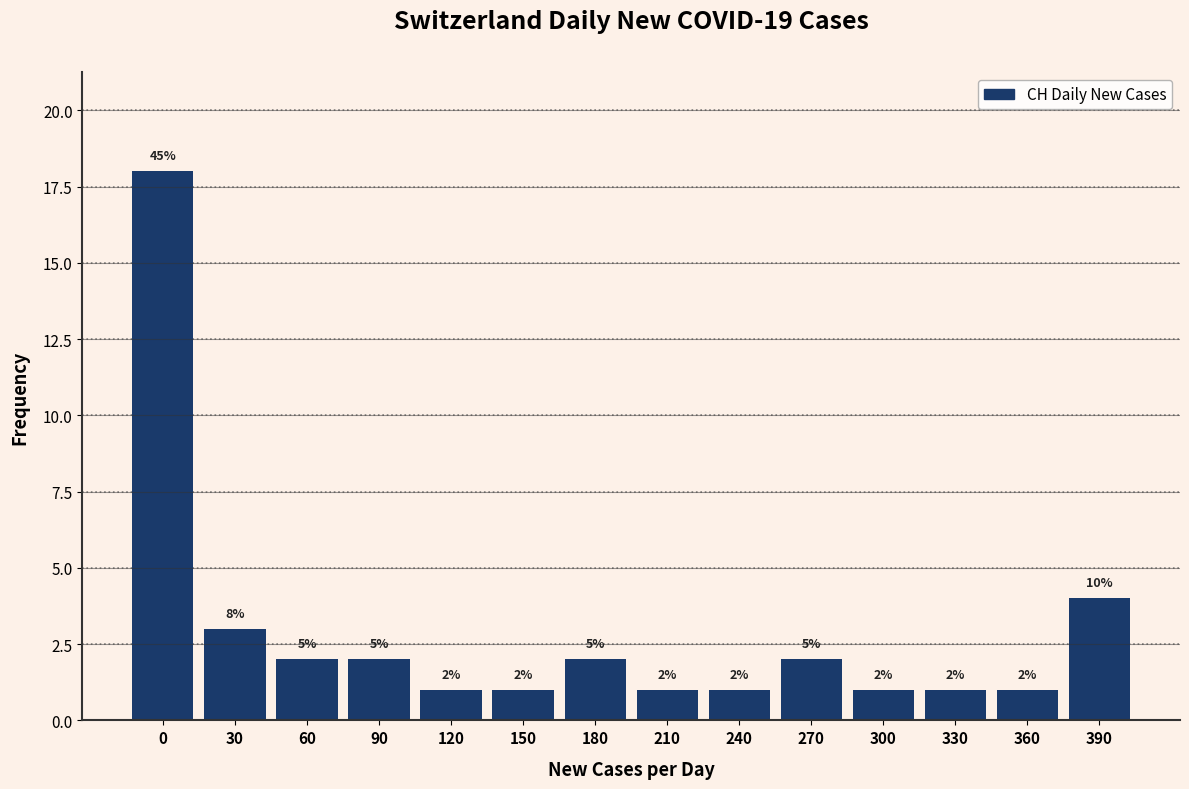

Reading left to right, what are all the values shown in this chart?

18	3	2	2	1	1	2	1	1	2	1	1	1	4